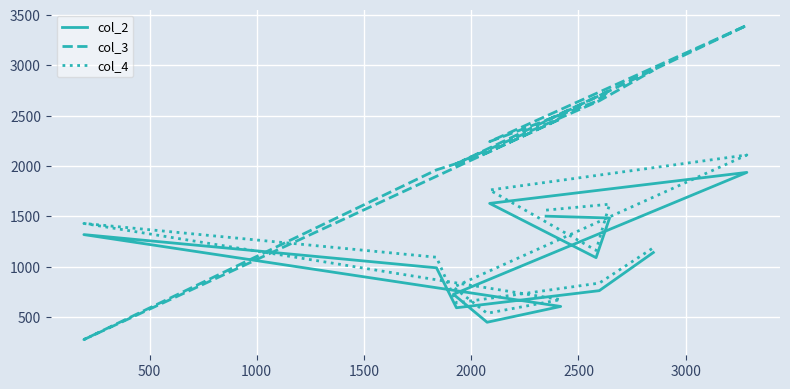

What is the spread (max minus min) of values at 2500?

1283